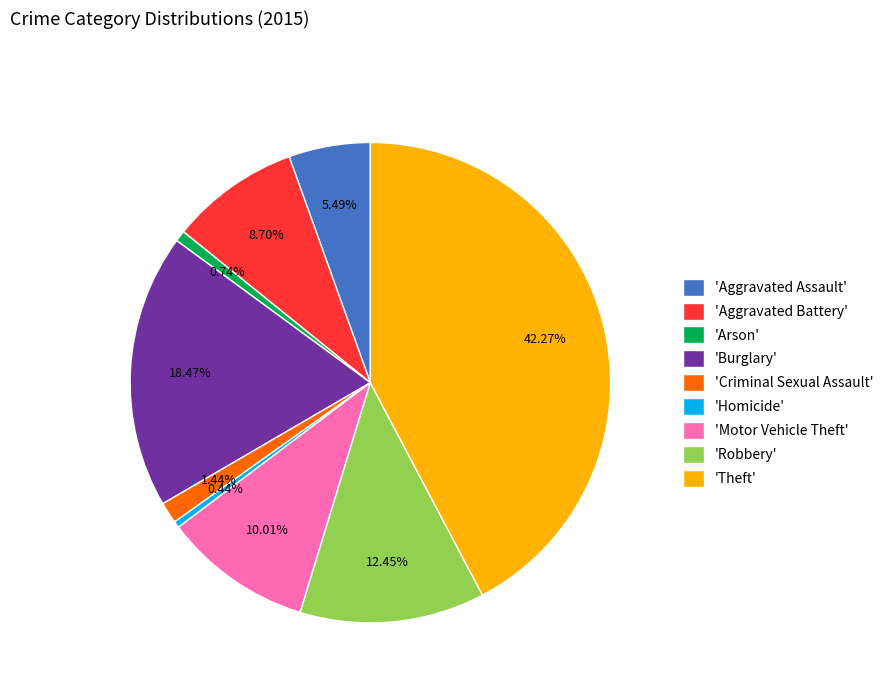

Do 'Aggravated Battery' and 'Motor Vehicle Theft' together represent more than half of the pie?

No